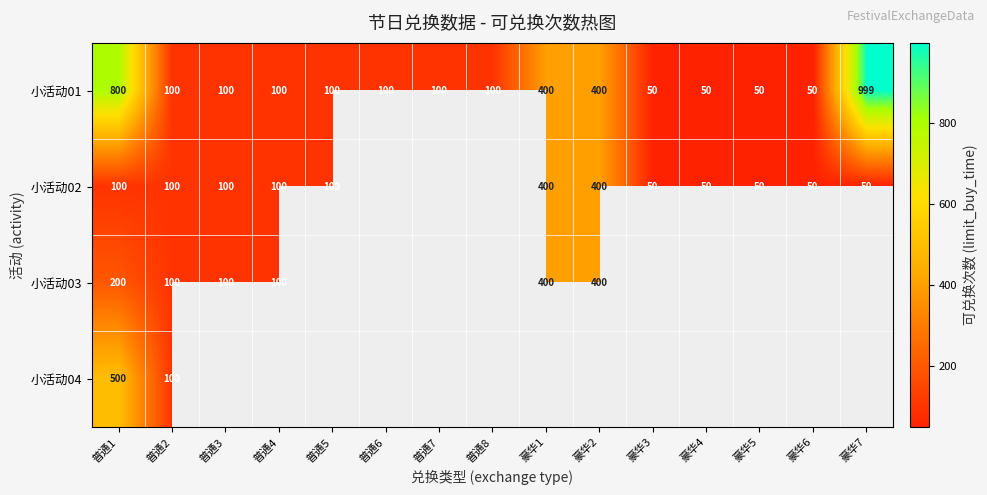

Which series has the largest total across all categories?

小活动01